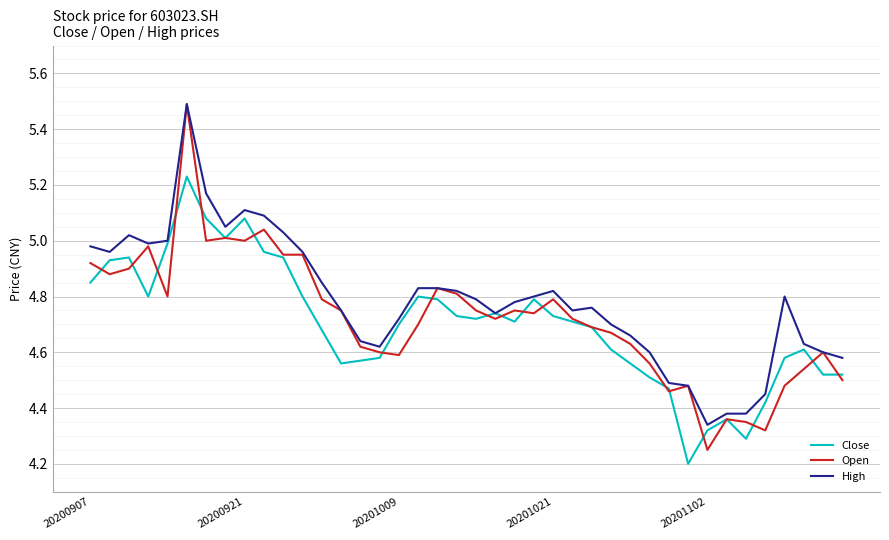

Which series has the largest range (max minus min)?

Open